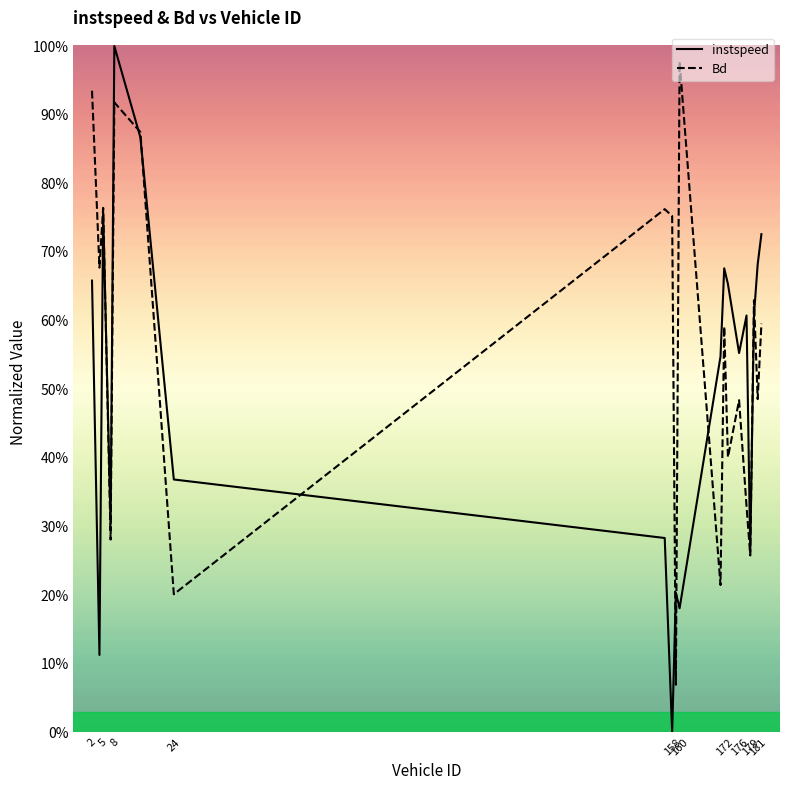

What are all the series names shown in the legend?

instspeed, Bd